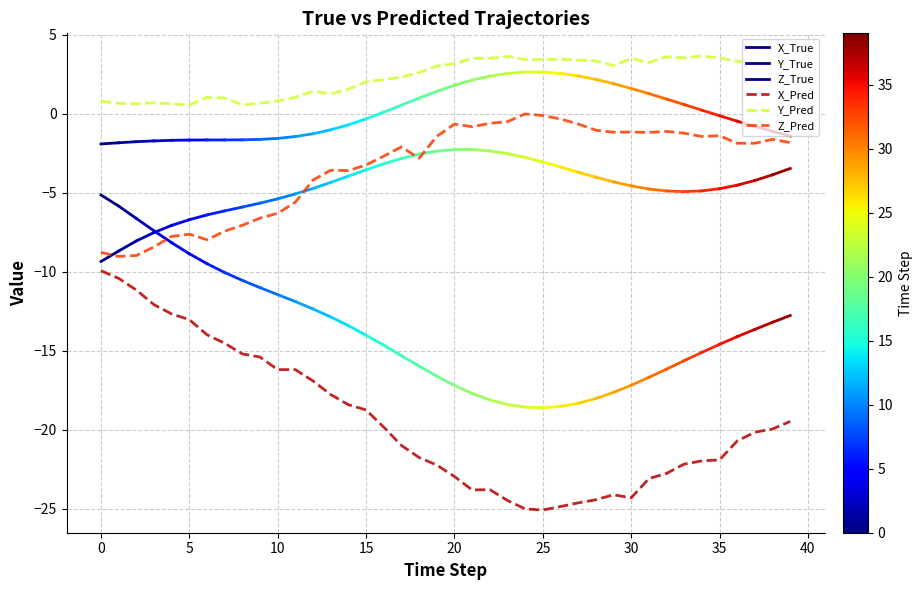

What value does the Z_Pred series have at 9?

-6.6